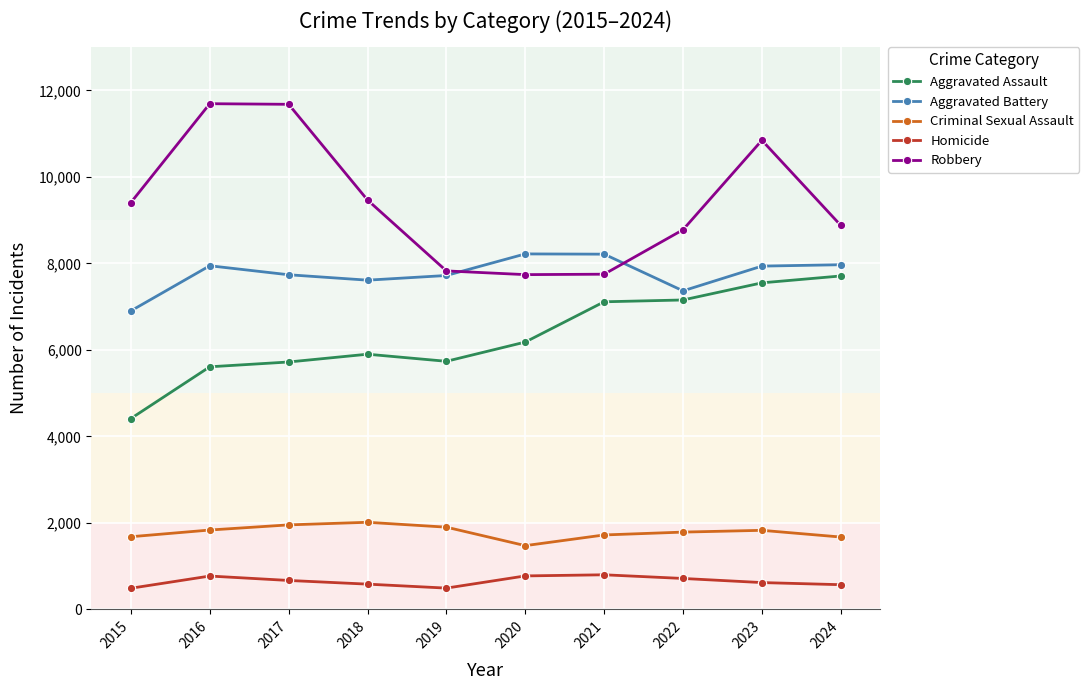

What are all the series names shown in the legend?

Aggravated Assault, Aggravated Battery, Criminal Sexual Assault, Homicide, Robbery